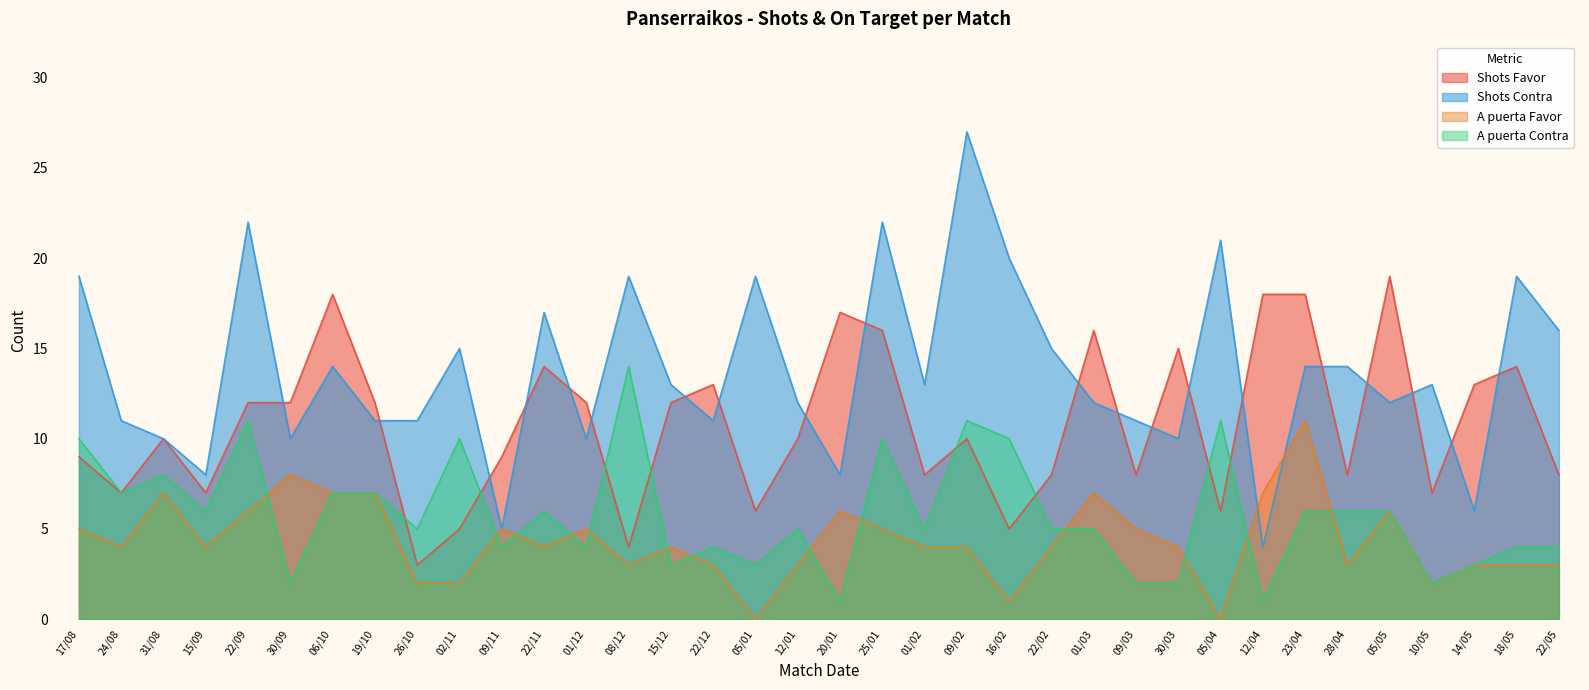

True or false: A puerta Contra and Shots Favor intersect in this chart.

True